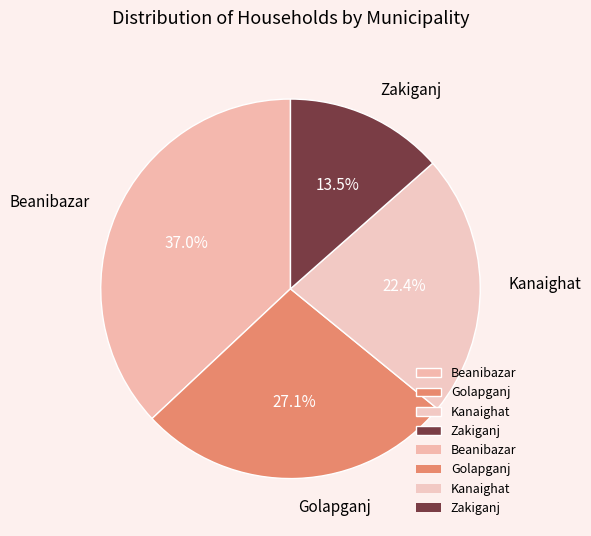

To the nearest percent, what portion does Golapganj represent?

27%